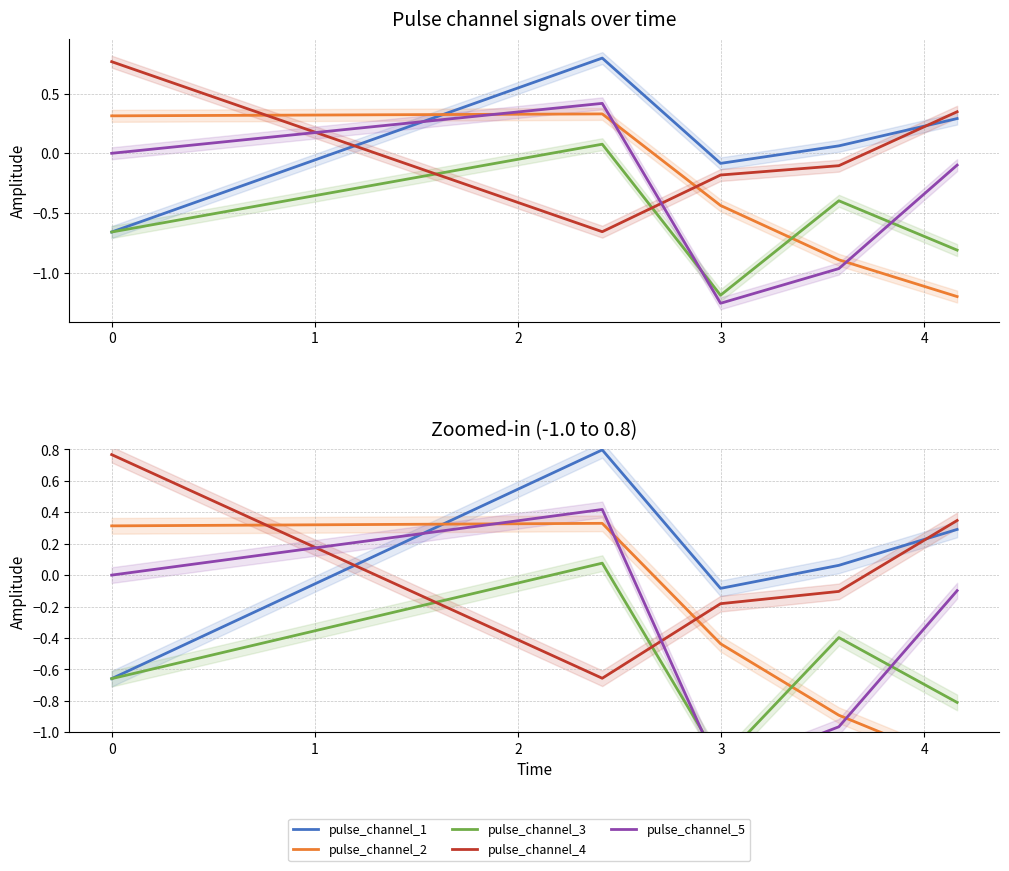

True or false: pulse_channel_2 has a value of 0.3 at 0.

True